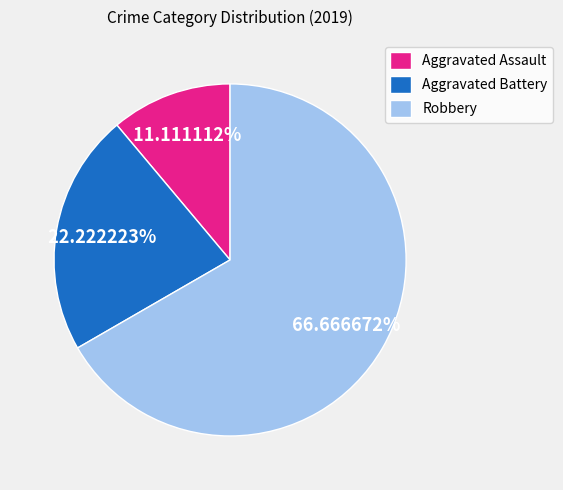

Is it true that Aggravated Battery is 8% of the pie?

False